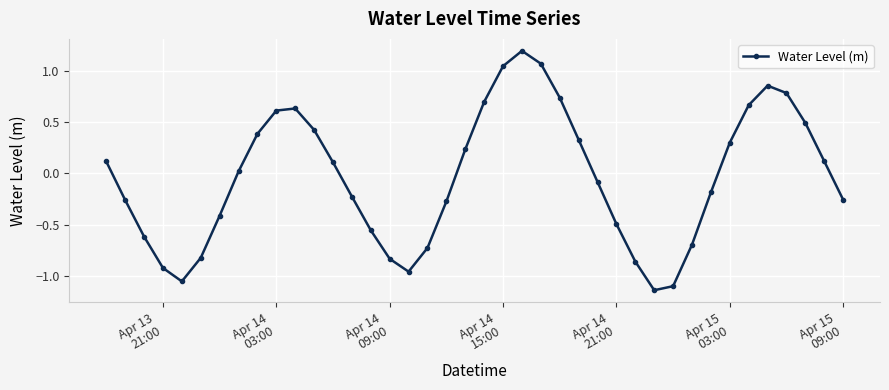

What is the difference between the maximum and second lowest values?

2.3